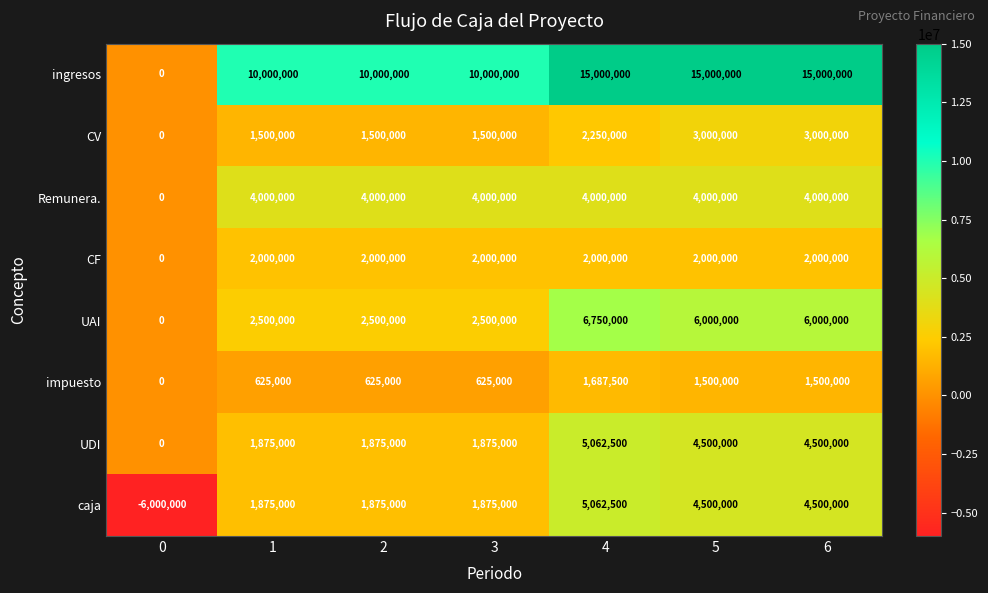

Which series has the largest total across all categories?

ingresos